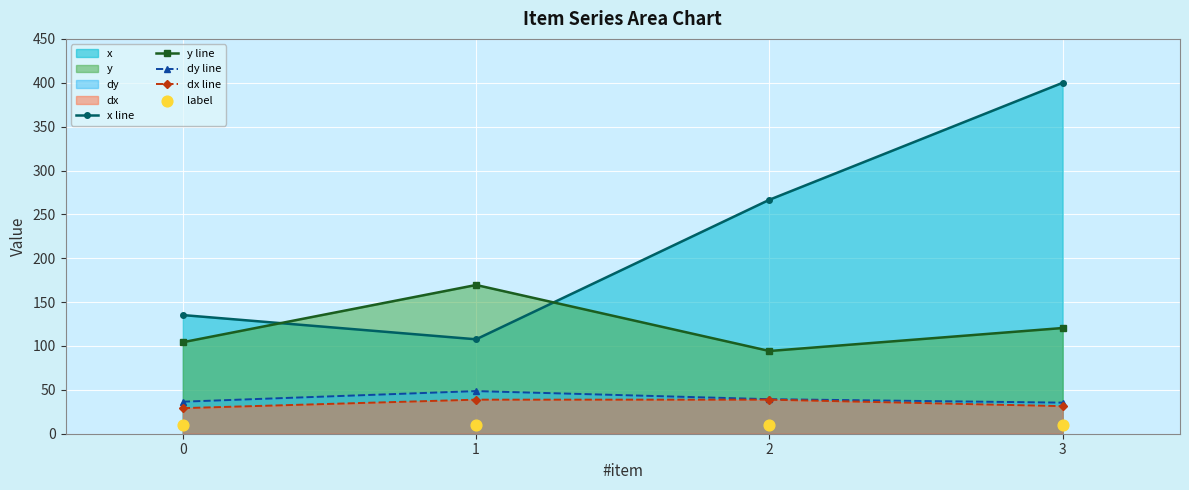

What is the value of the x line point at the 2nd from the left?

107.6